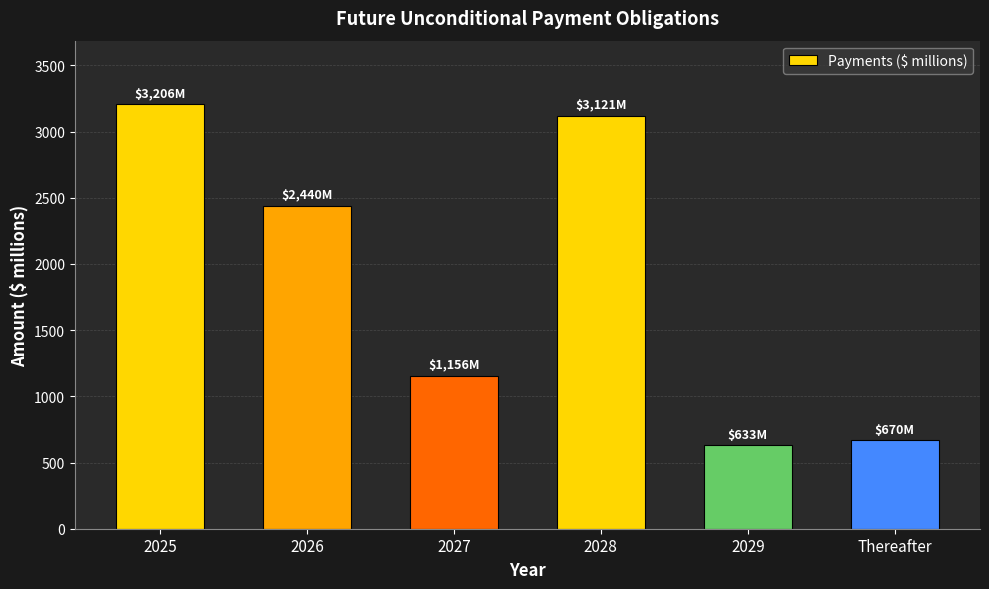

Reading right to left, what are all the values shown in this chart?

670	633	3121	1156	2440	3206